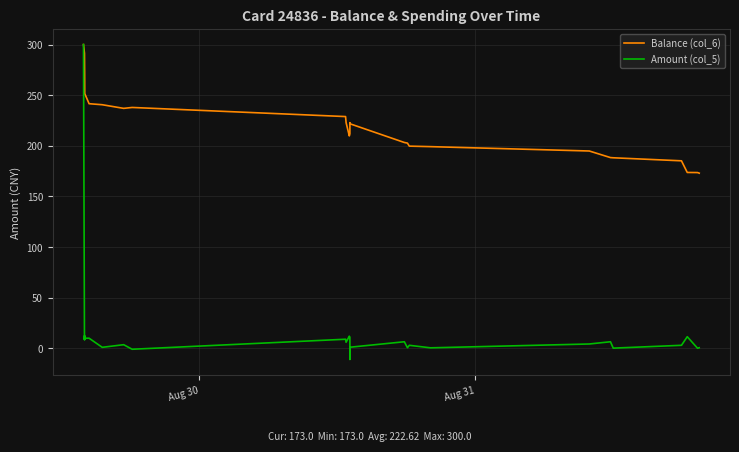

List the series in order of their overall mean, highest first.

Balance (col_6), Amount (col_5)